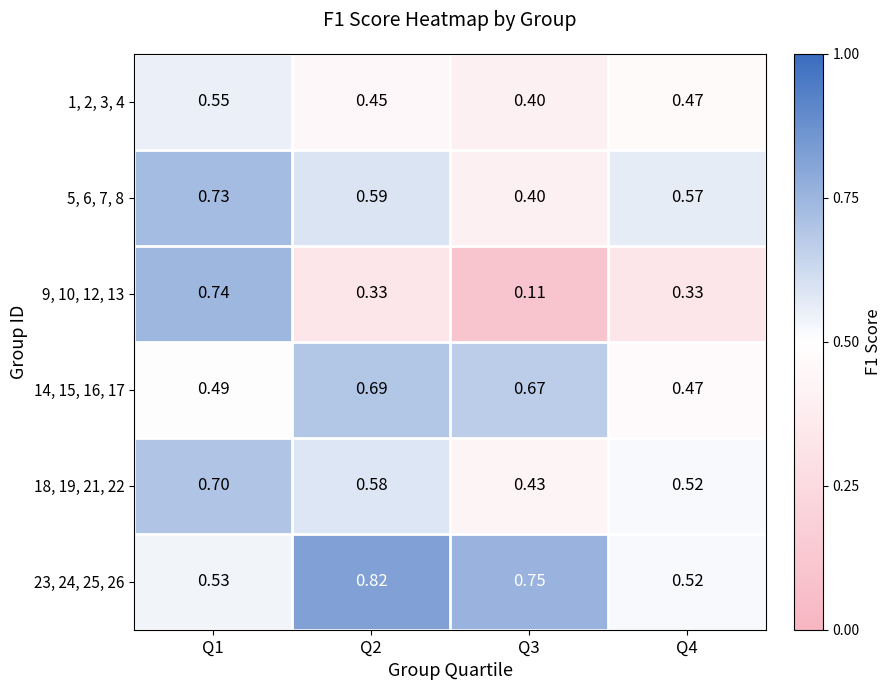

Is the value of 1, 2, 3, 4 at Q2 greater than the value of 18, 19, 21, 22 at Q2?

No